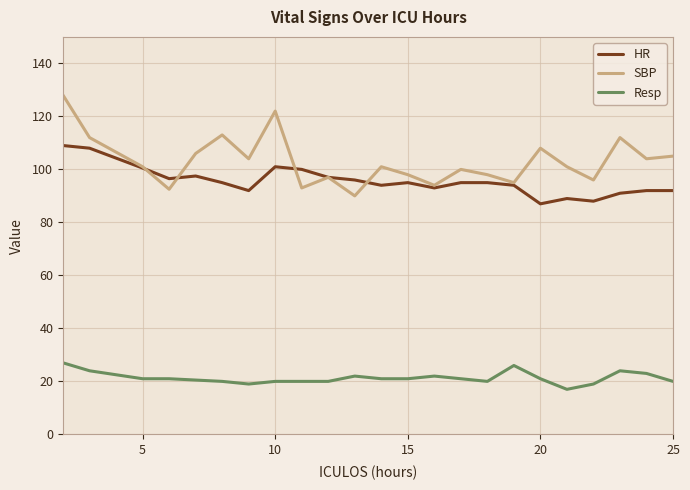

Which series has the largest range (max minus min)?

SBP